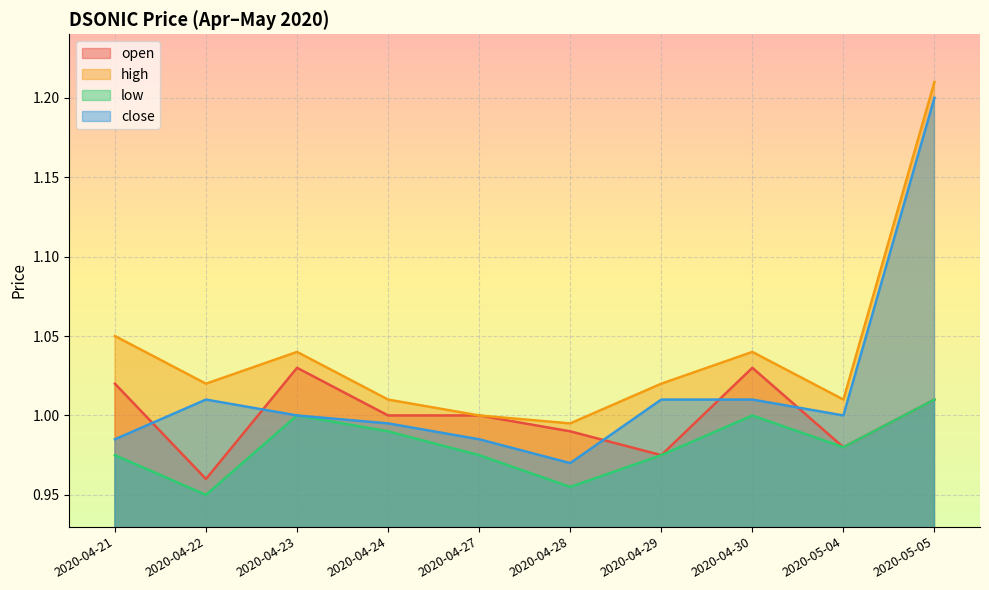

List the labels in order of open value, smallest first.

2020-04-22, 2020-04-29, 2020-05-04, 2020-04-28, 2020-04-24, 2020-04-27, 2020-05-05, 2020-04-21, 2020-04-23, 2020-04-30